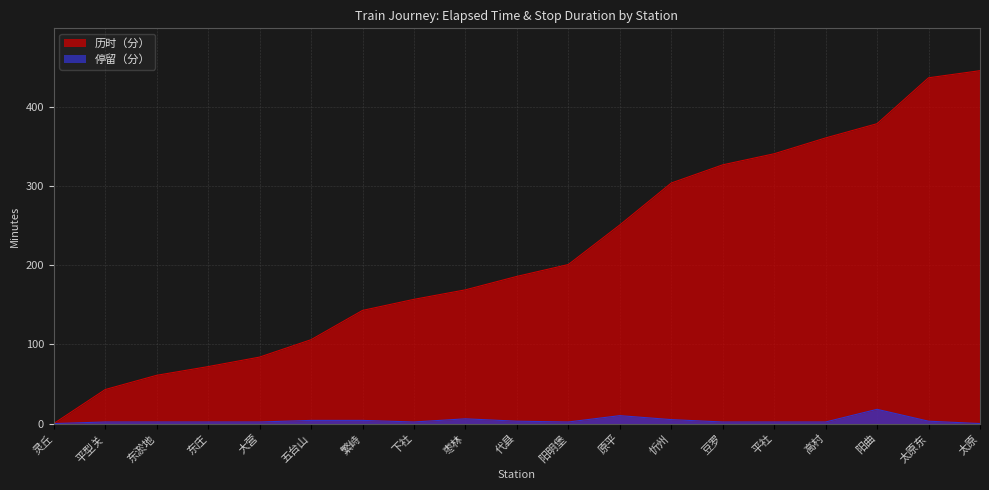

What position from the right is 灵丘?

19